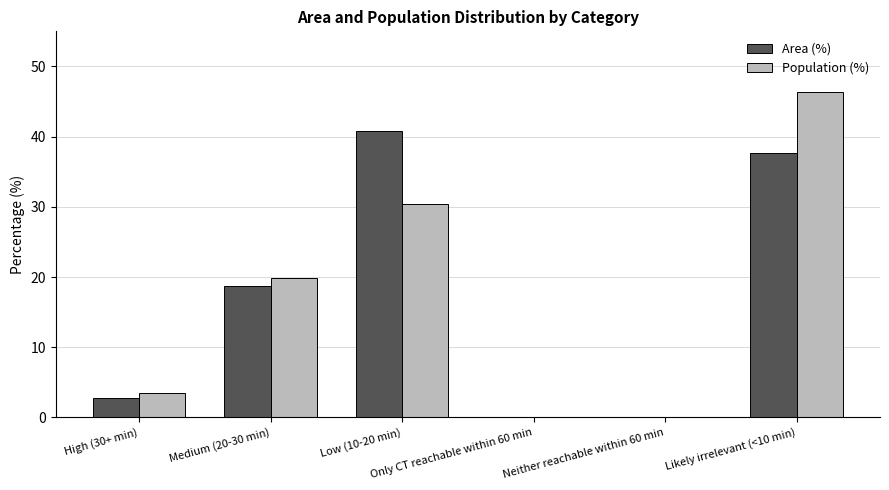

What is the sum of all Area (%) values?

99.9